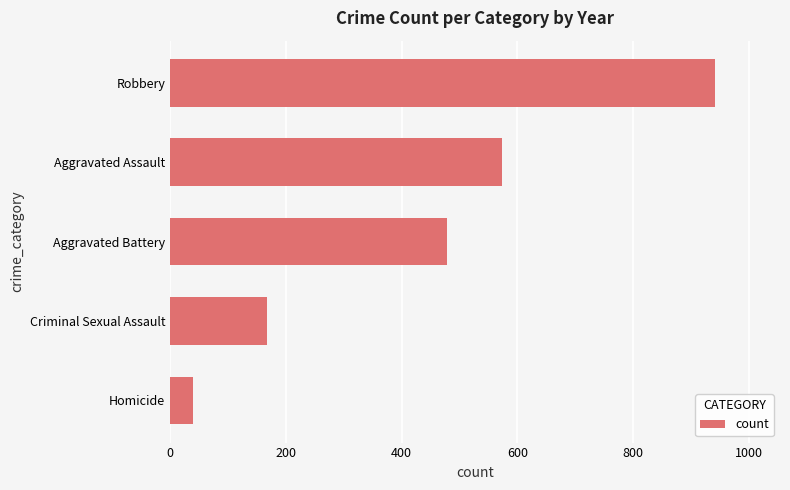

Is it true that the value at Aggravated Assault is 170?

False